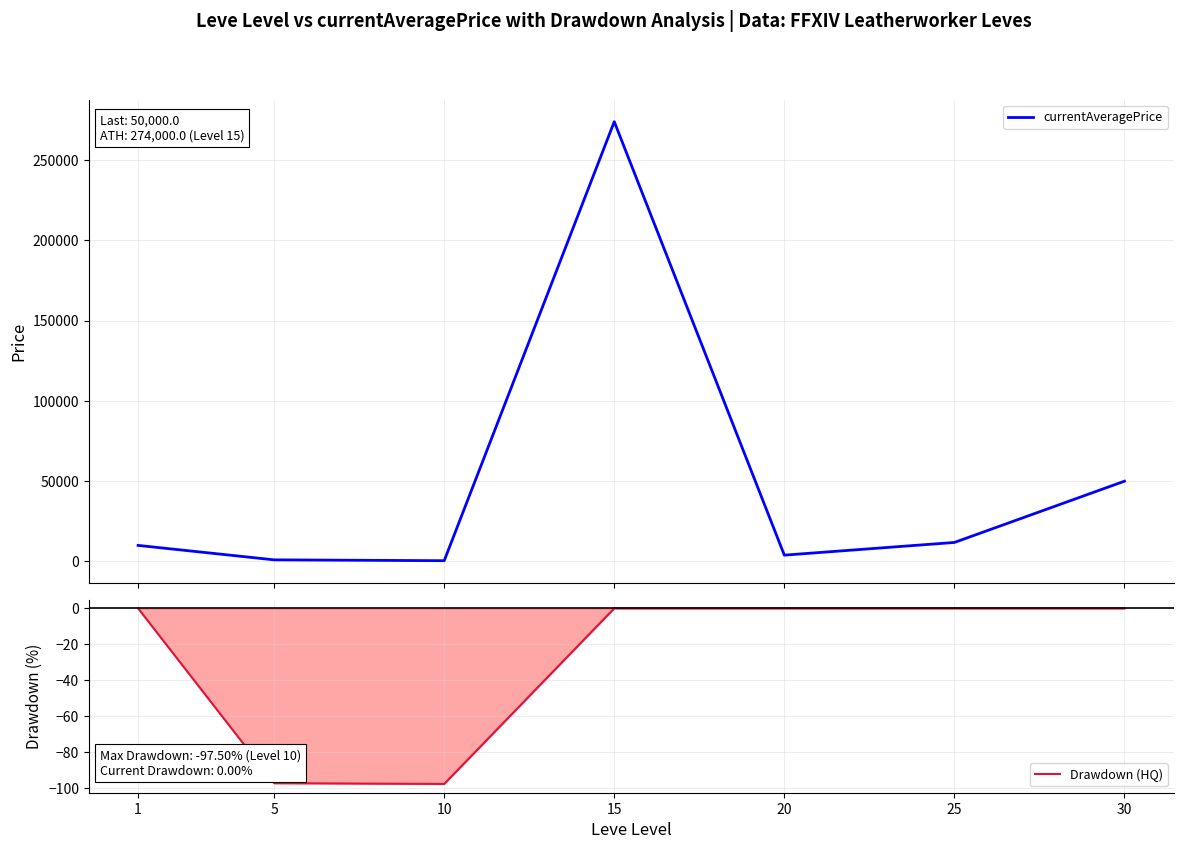

Which series has the widest spread of values?

currentAveragePrice